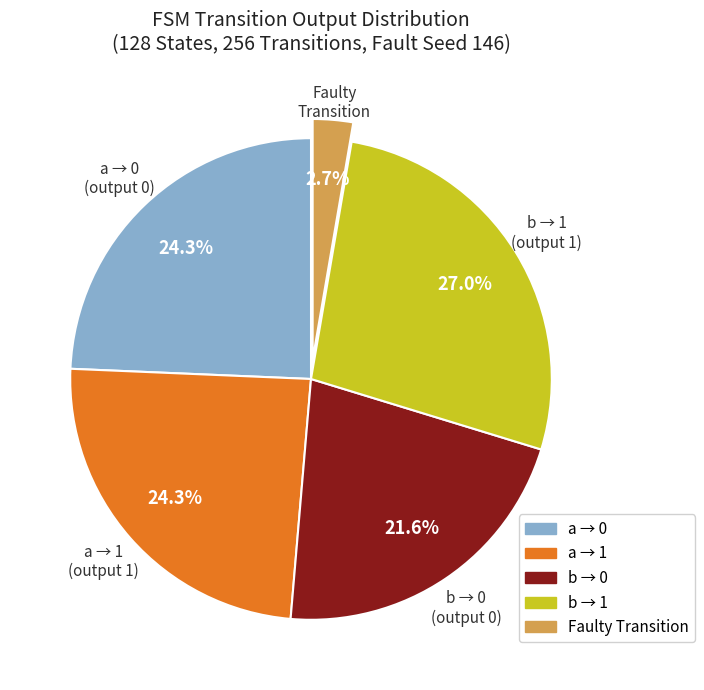

What percentage is NOT represented by a → 0?

75.7%